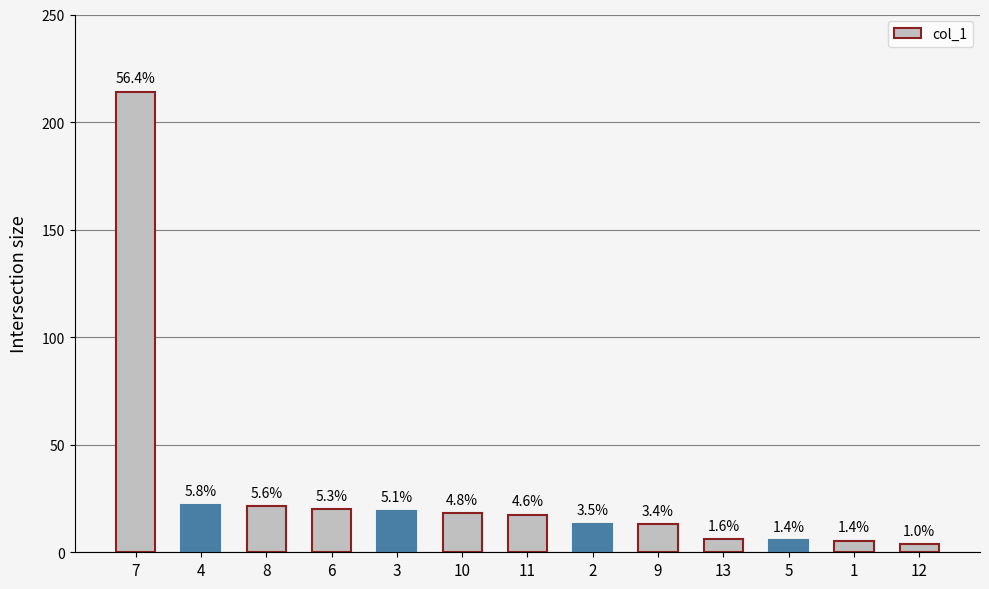

Are the bars horizontal?

No